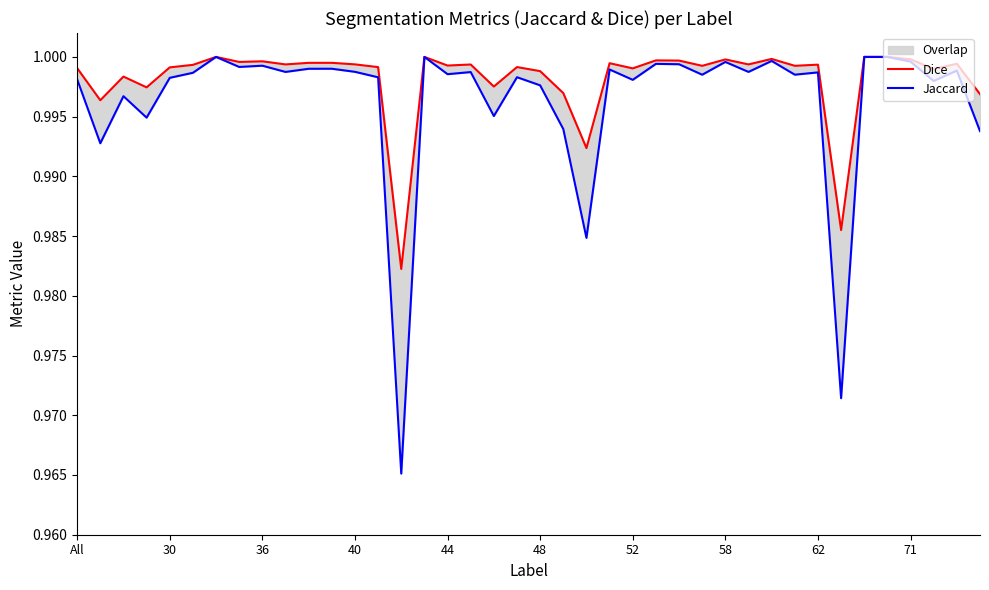

What is the sum of the Jaccard values at 30 and 40?

2.0